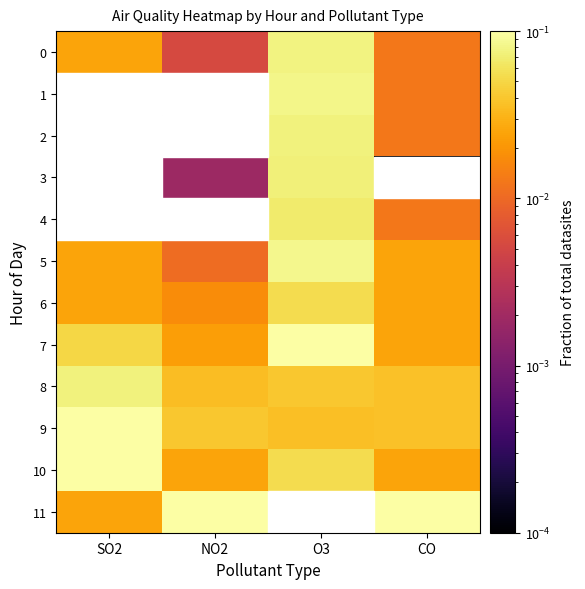

Reading right to left, transcribe all the data shown in this chart.

0: CO=0.0	O3=0.1	NO2=0.0	SO2=0.0
1: CO=0.0	O3=0.1	NO2=0.0	SO2=0.0
2: CO=0.0	O3=0.1	NO2=0.0	SO2=0.0
3: CO=0.0	O3=0.1	NO2=0.0	SO2=0.0
4: CO=0.0	O3=0.1	NO2=0.0	SO2=0.0
5: CO=0.0	O3=0.1	NO2=0.0	SO2=0.0
6: CO=0.0	O3=0.1	NO2=0.0	SO2=0.0
7: CO=0.0	O3=0.1	NO2=0.0	SO2=0.1
8: CO=0.0	O3=0.0	NO2=0.0	SO2=0.1
9: CO=0.0	O3=0.0	NO2=0.0	SO2=0.1
10: CO=0.0	O3=0.1	NO2=0.0	SO2=0.1
11: CO=0.1	O3=0.0	NO2=0.1	SO2=0.0